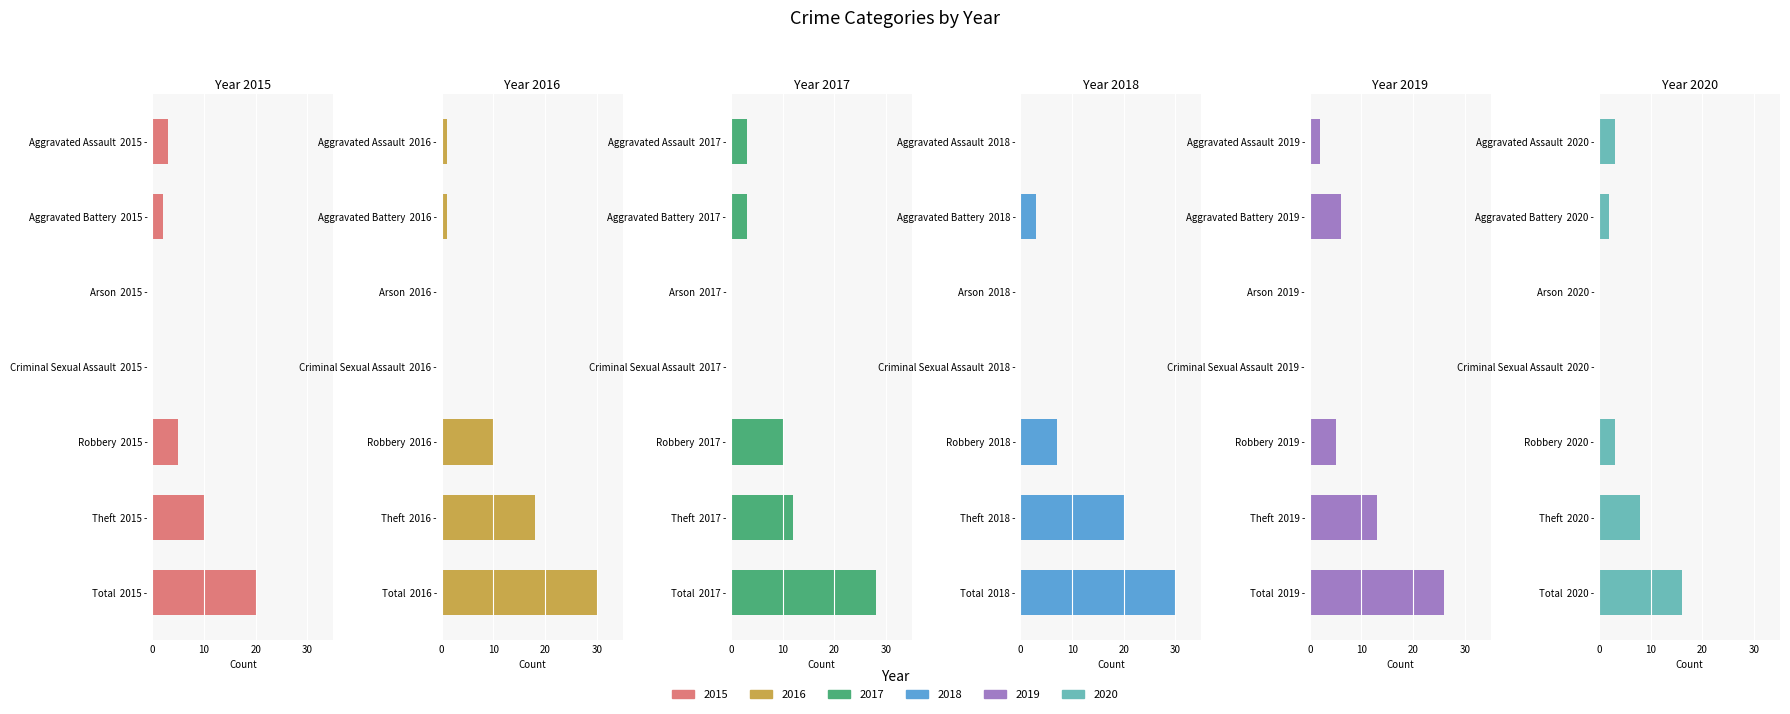

Is the value of 2017 at Aggravated Assault greater than the value of 2019 at Theft?

No